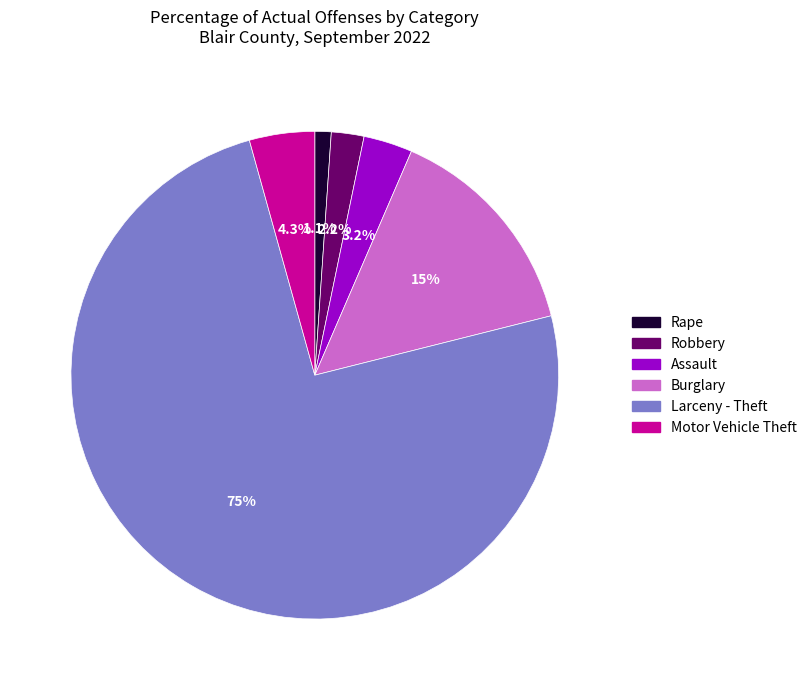

Is it true that Motor Vehicle Theft is 11% of the pie?

False